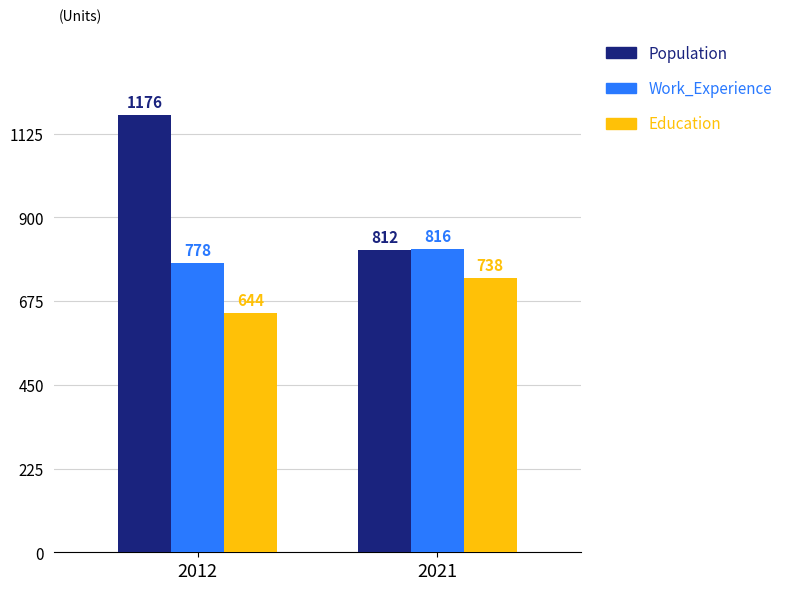

The Work_Experience series shows 327 at 2012. True or false?

False